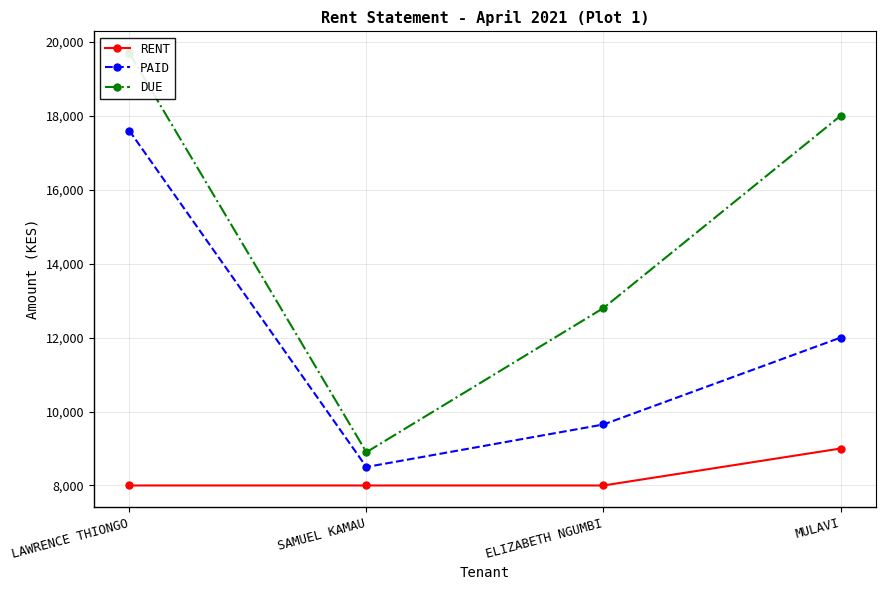

What is the difference between the maximum and second lowest values in the DUE series?

6900